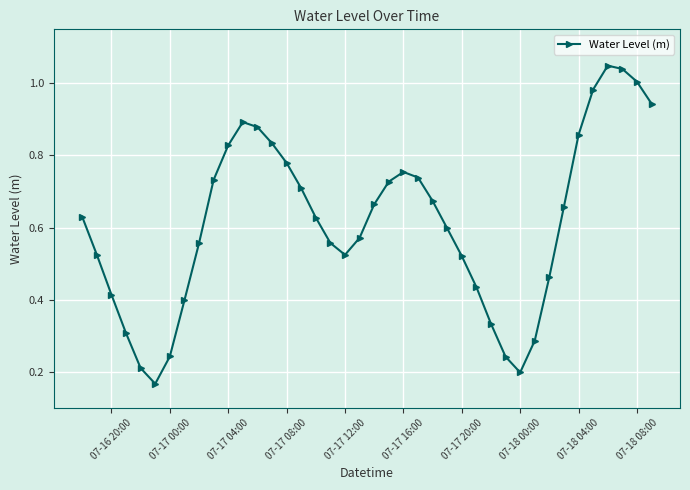

How many interior local valleys (lower than both neighbors) does the data have?

3